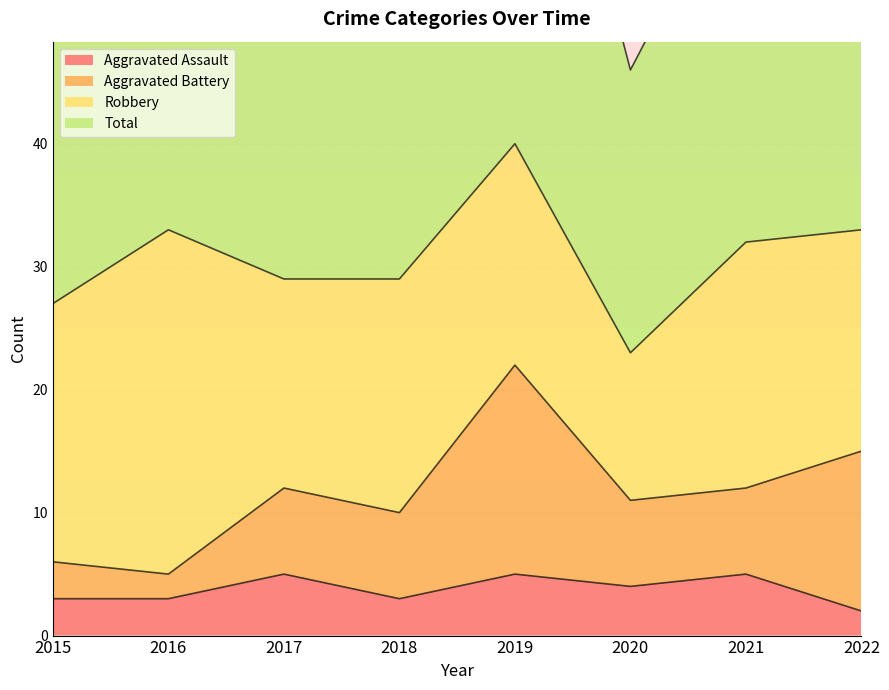

True or false: Aggravated Assault has a value of 5 at 2015.

False